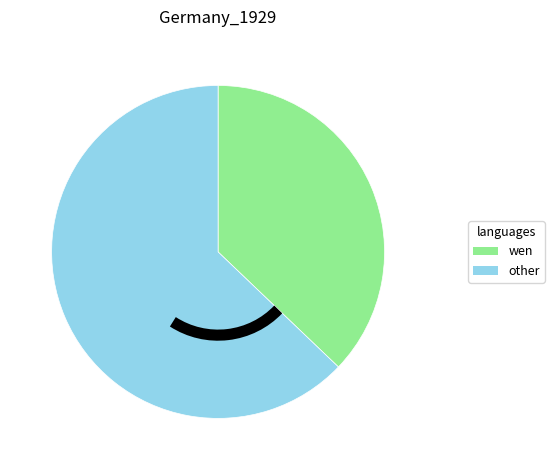

Which slice represents more than half of the pie?

other